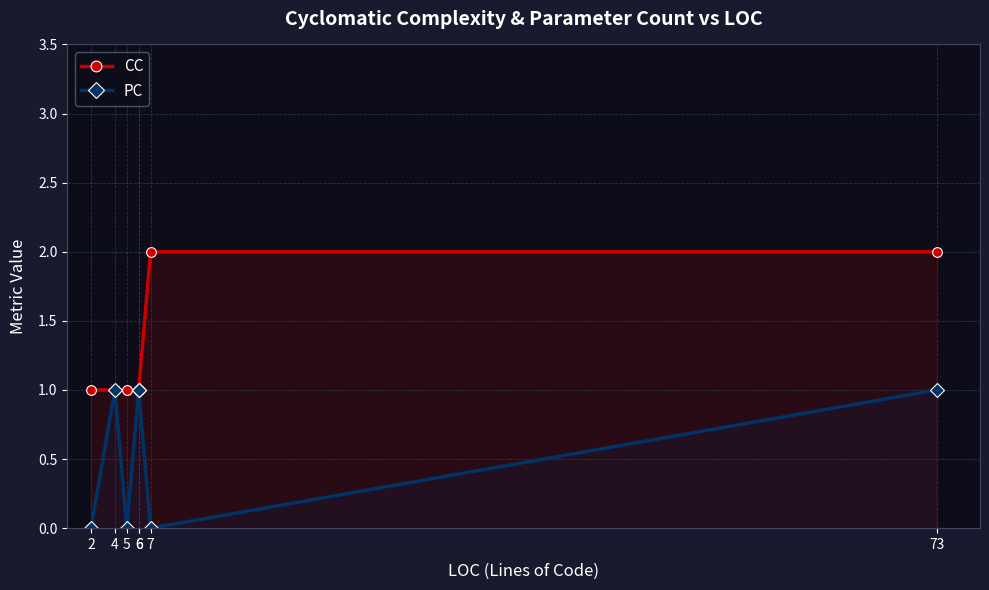

Reading left to right, transcribe all the data shown in this chart.

CC: 1	1	1	1	1	2	2
PC: 0	1	0	1	1	0	1